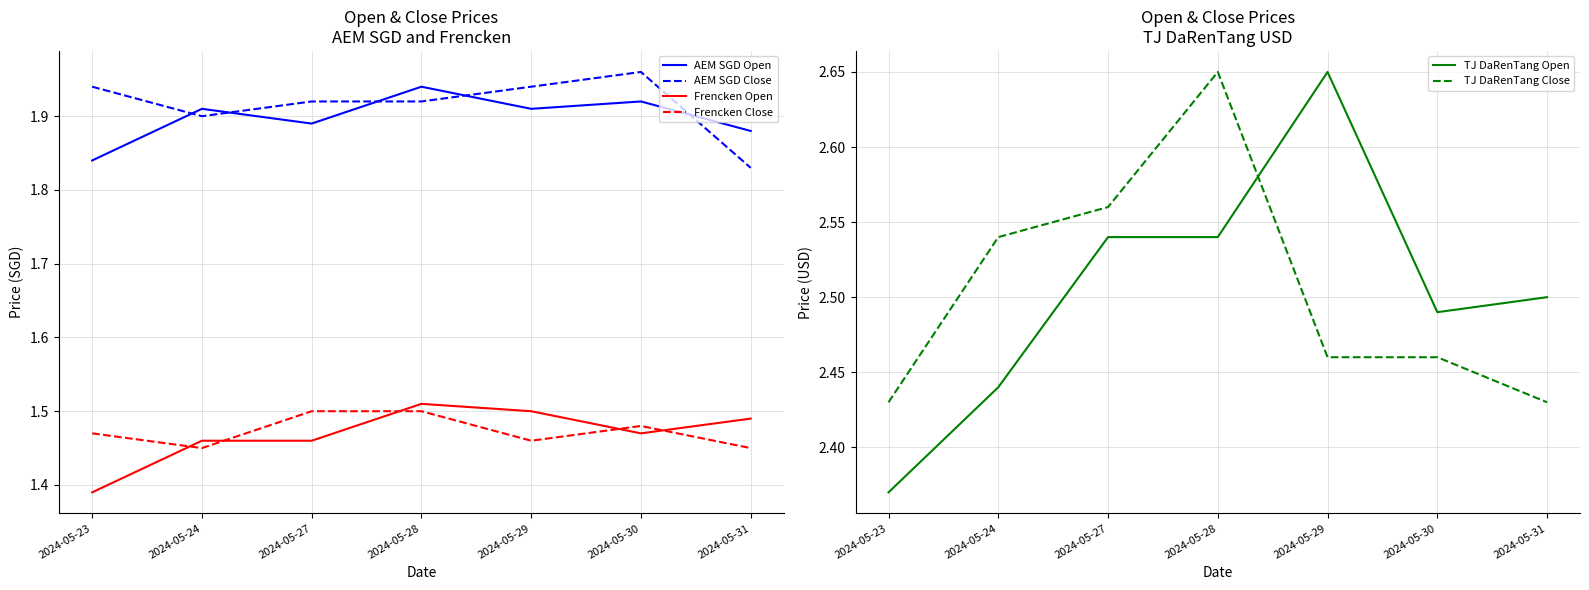

Is this an area chart (filled region under the line)?

No